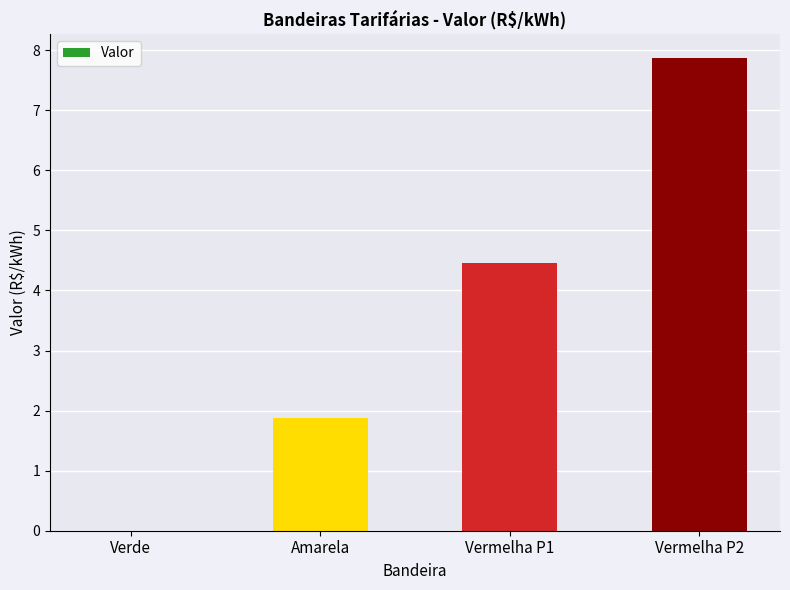

Are the bars horizontal?

No